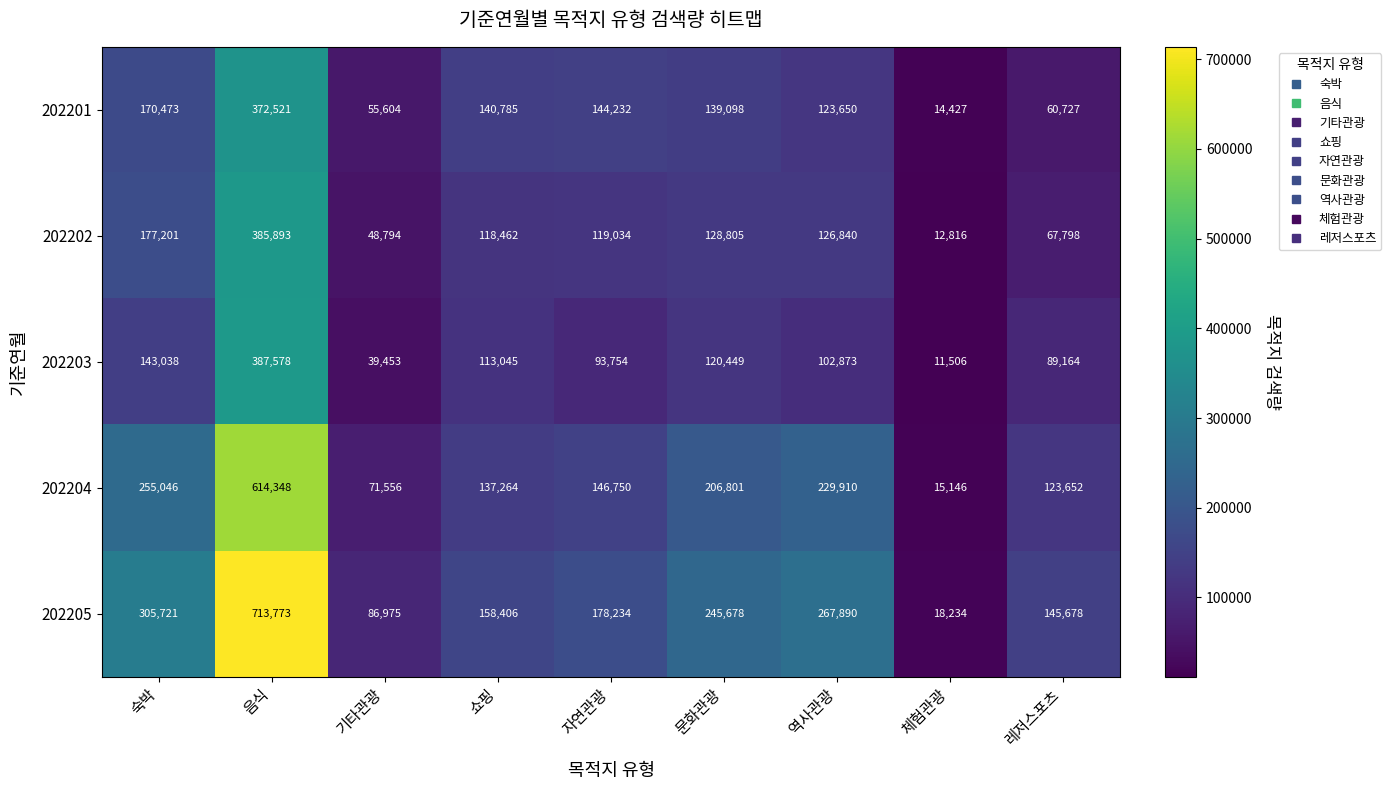

What is the difference between the maximum and minimum values in the 202201 series?

358094